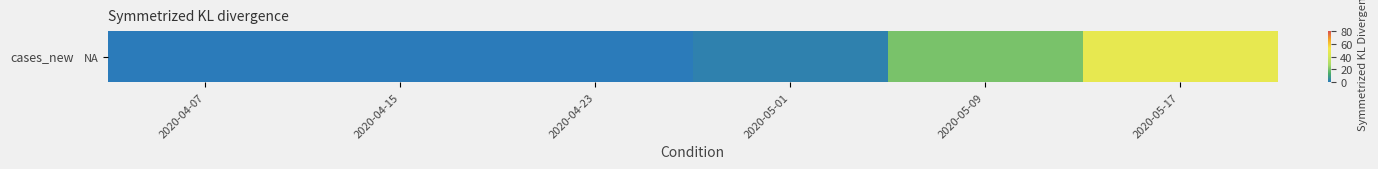

True or false: the data shows 17 at 2020-05-17.

False